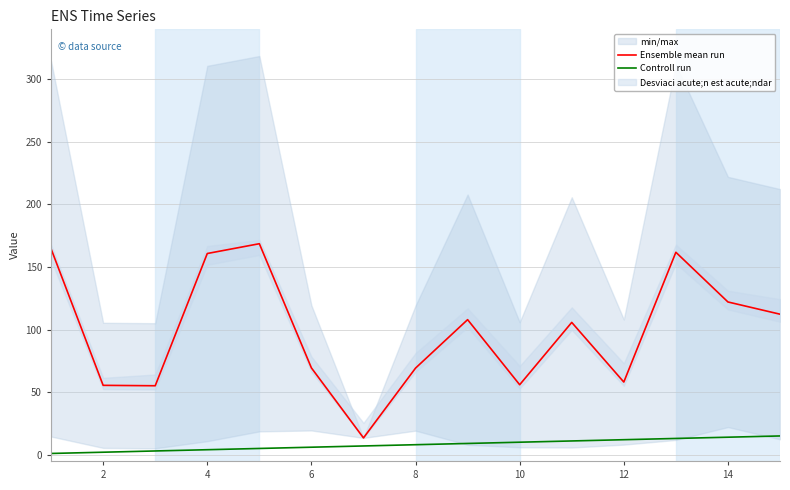

Read the Ensemble mean run value at 8.

69.2